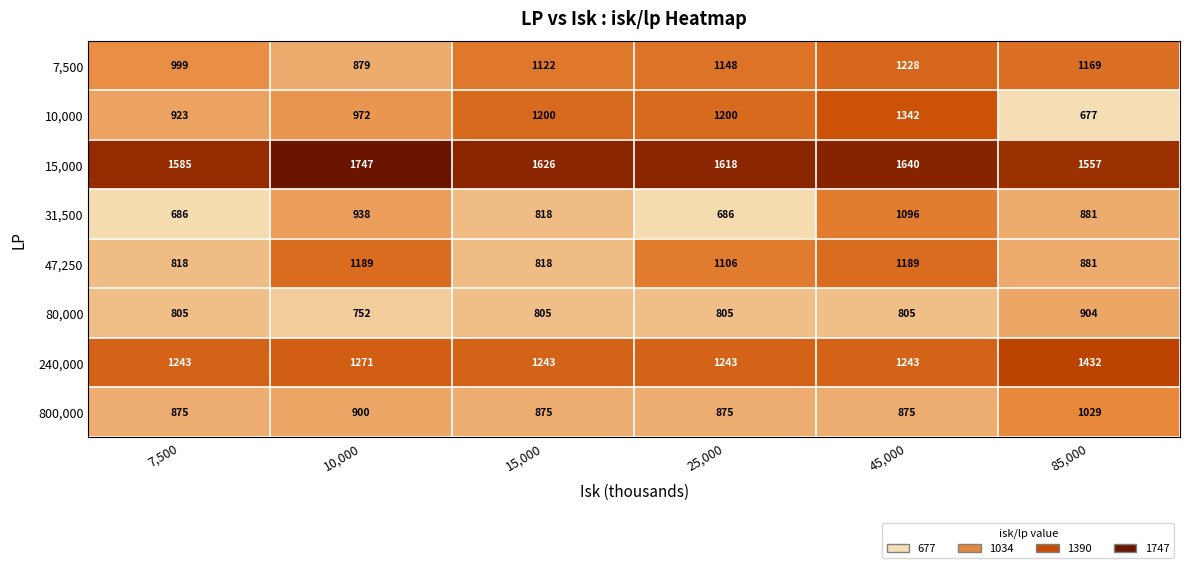

How many categories are shown in the chart?

6